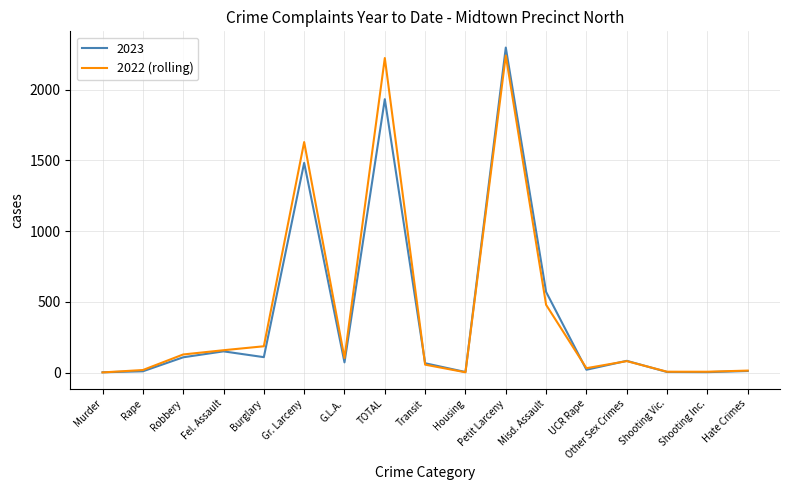

Is the value of 2022 (rolling) at Gr. Larceny greater than the value of 2023 at Gr. Larceny?

Yes